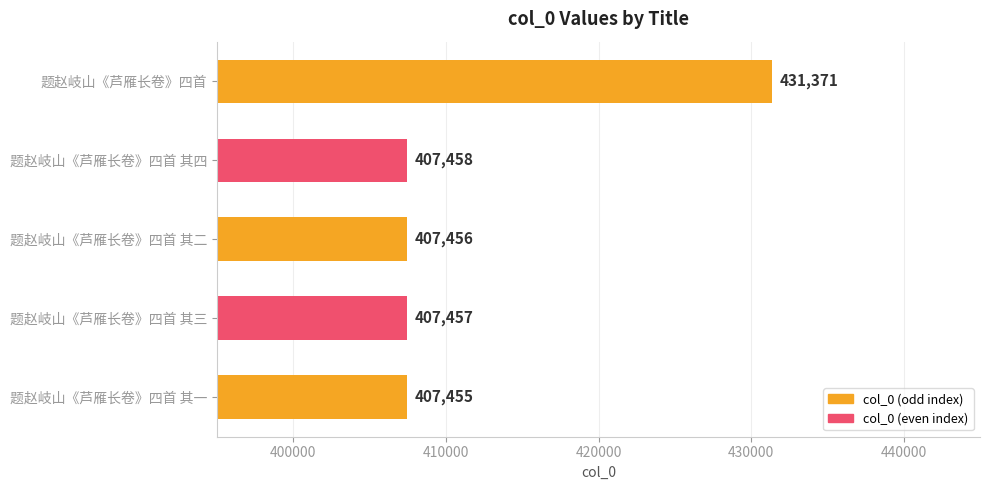

Is it true that the value at 题赵岐山《芦雁长卷》四首 其三 is 184481?

False